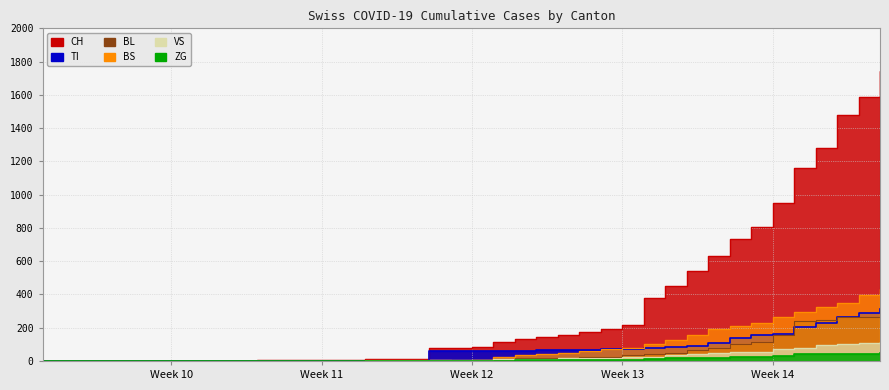

Reading right to left, list all the values displayed in this chart.

CH: 1742	1588	1480	1279	1160	948	806	736	634	540	449	380	218	192	172	155	146	134	116	82	79	76	14	12	11	6	5	3	3	3	2	0	0	0	0	0	0	0	0	0
VS: 112	109	104	96	81	71	54	53	50	41	35	25	24	19	17	15	12	11	11	8	6	6	5	3	3	2	2	2	2	2	2	0	0	0	0	0	0	0	0	0
ZG: 46	44	41	40	39	29	21	21	18	18	18	12	5	5	5	5	5	5	1	0	0	0	0	0	0	0	0	0	0	0	0	0	0	0	0	0	0	0	0	0
TI: 314	287	263	229	202	165	155	136	107	91	85	80	71	70	68	67	65	62	62	61	61	61	0	0	0	0	0	0	0	0	0	0	0	0	0	0	0	0	0	0
BL: 298	266	262	249	242	158	115	100	76	65	46	40	35	21	21	18	16	16	13	5	5	2	2	2	2	2	1	0	0	0	0	0	0	0	0	0	0	0	0	0
BS: 434	397	350	323	292	263	228	211	191	155	128	105	78	73	57	46	44	36	25	4	0	4	4	4	4	0	0	0	0	0	0	0	0	0	0	0	0	0	0	0